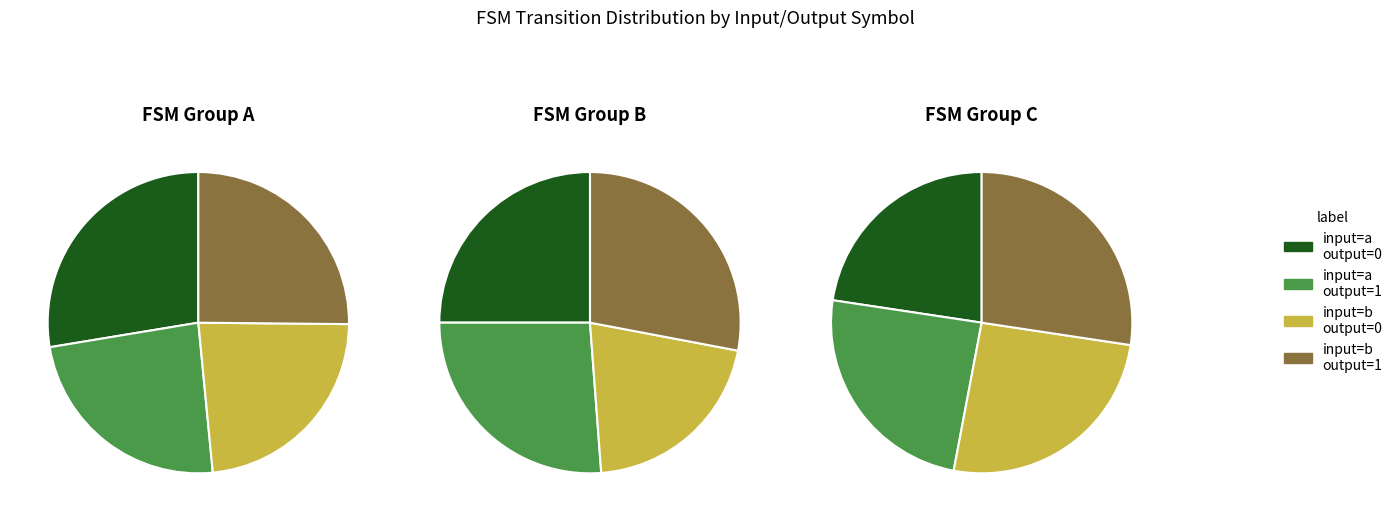

The output_symbol=0, input=b slice represents 10% of the pie. True or false?

False